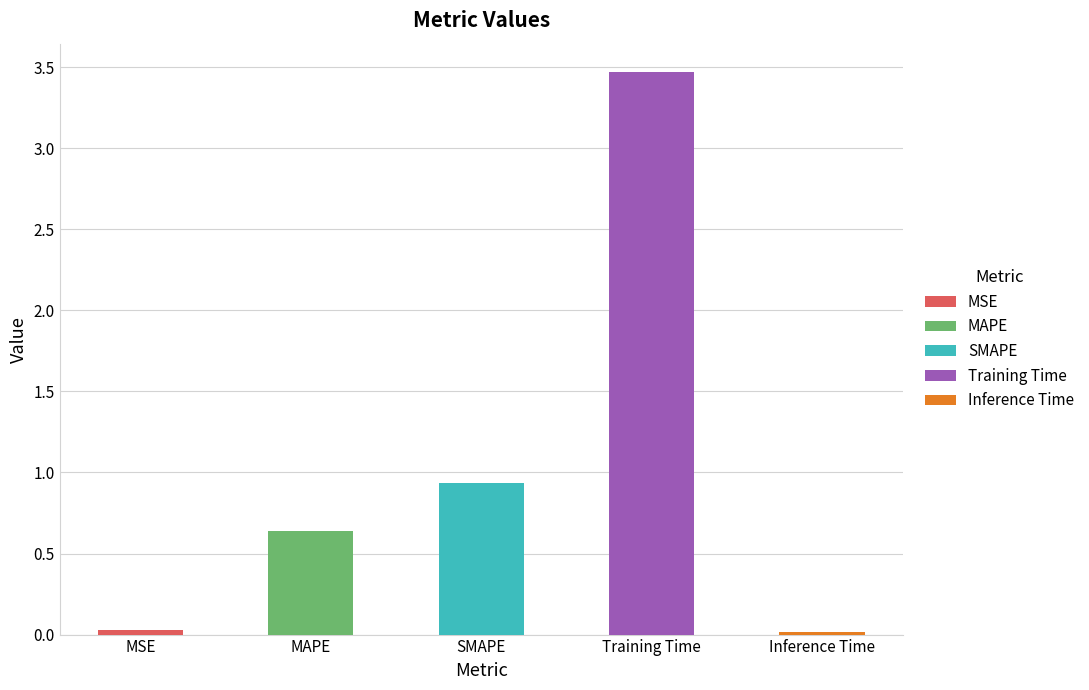

Reading left to right, transcribe all the data shown in this chart.

MSE=0.0	MAPE=0.6	SMAPE=0.9	Training Time=3.5	Inference Time=0.0